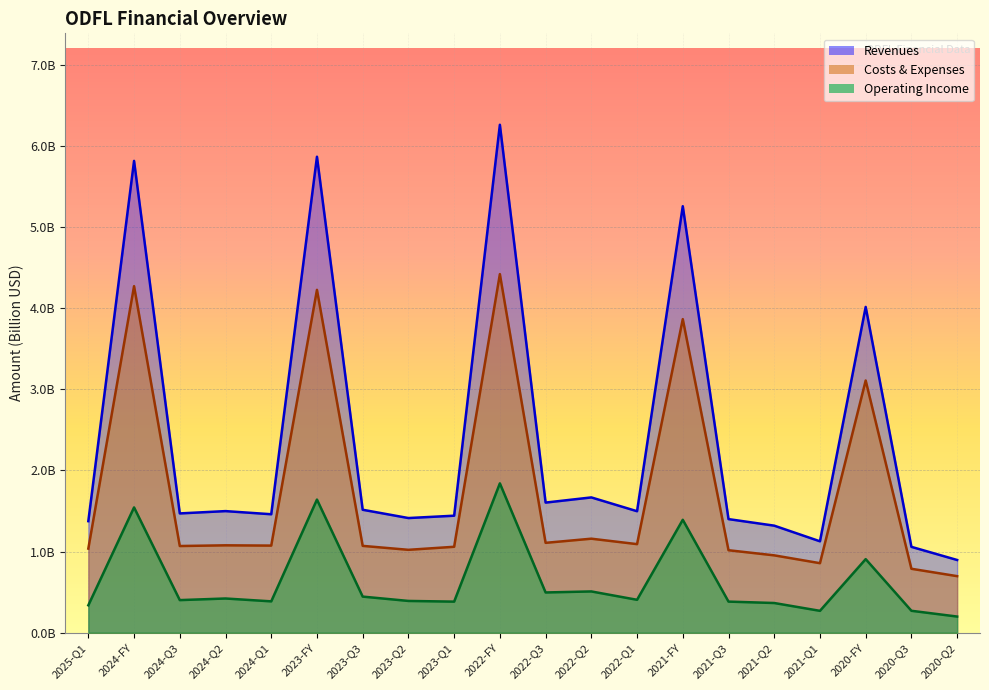

What is the lowest value of the Revenues series?

0.9